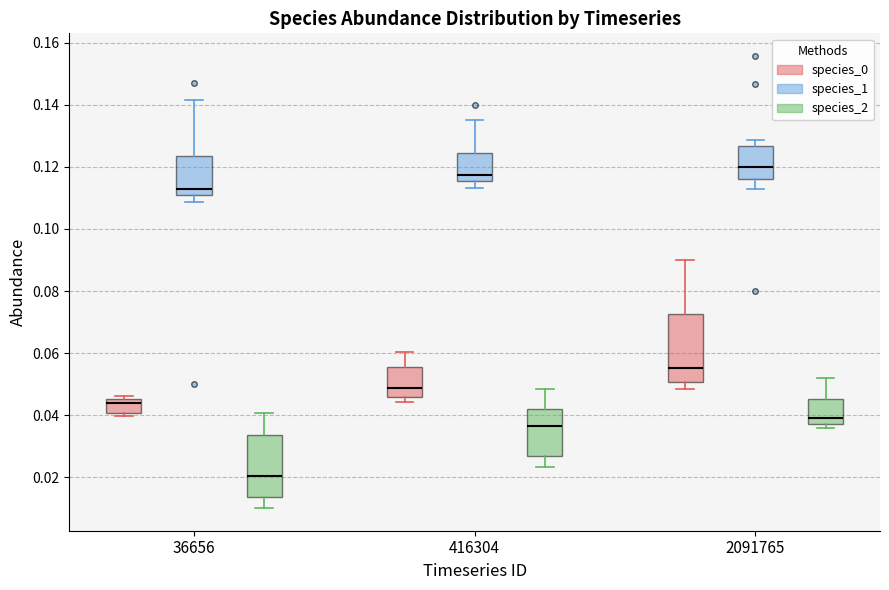

Where does the upper whisker of the box for 416304 (species_1) end on the y-axis? The values are not printed on the chart, so give them approximately, as read against the axis.

0.136